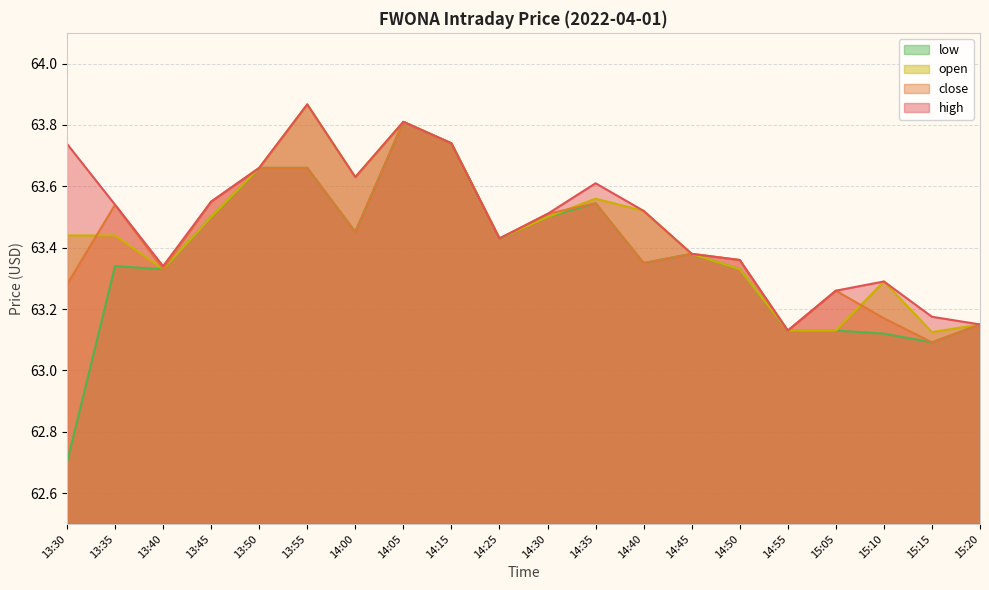

The value of open at 15:20 is 16.7. True or false?

False